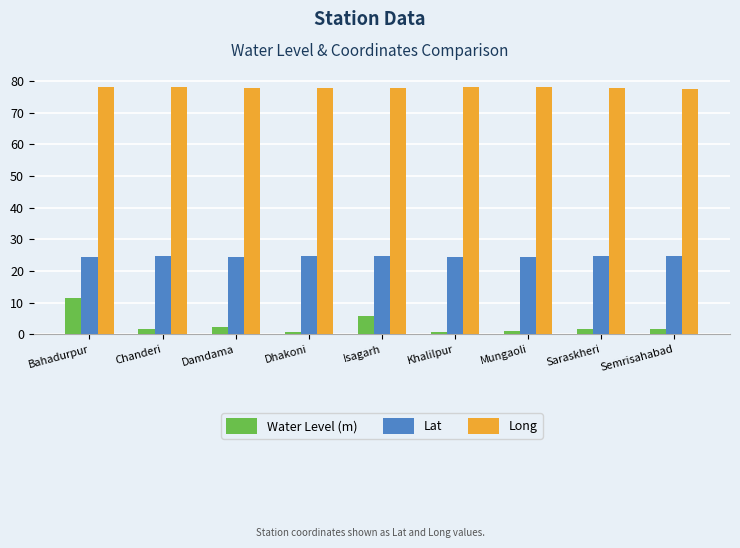

What is the label of the 7th bar from the left?

Mungaoli